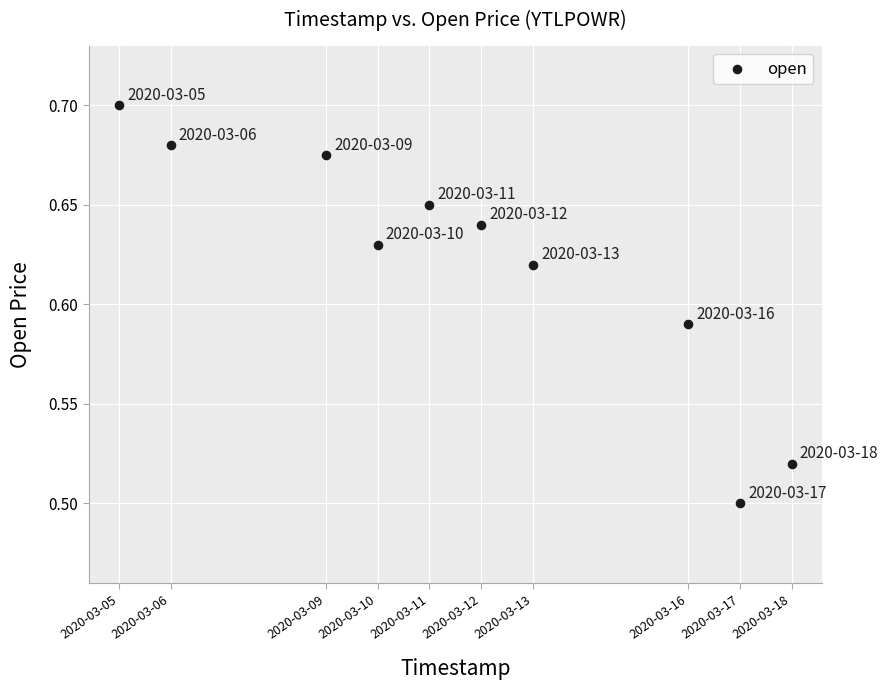

What is the range of X values (max minus min)?

1123200.0